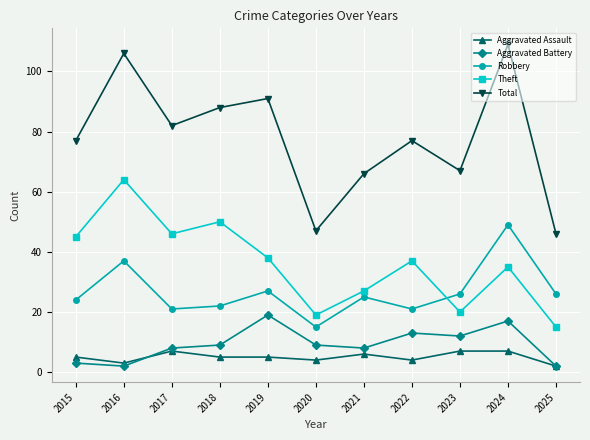

The Aggravated Battery series shows 27 at 2019. True or false?

False